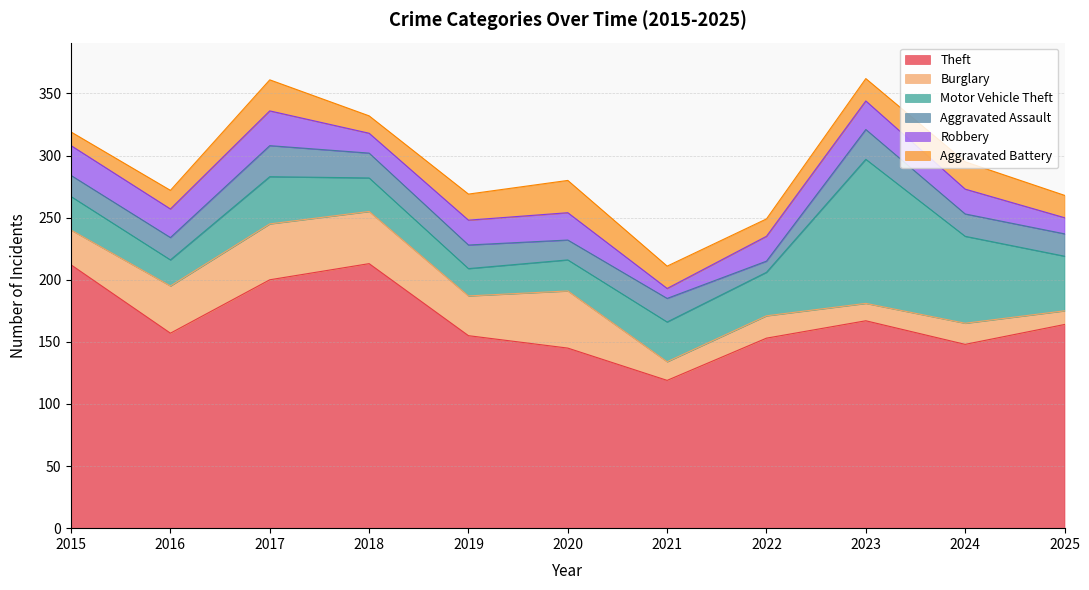

What is the average value of the Theft series?

167